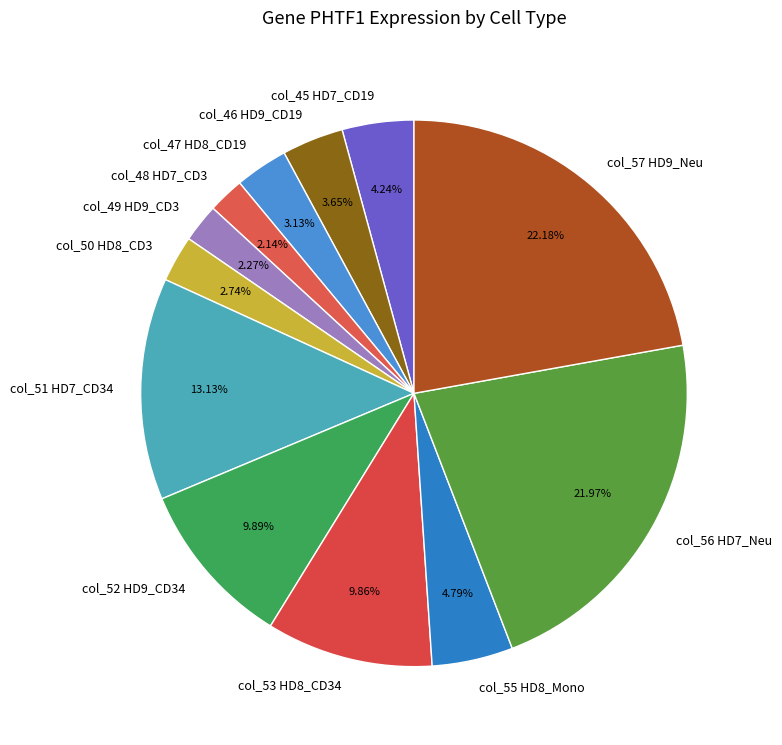

To the nearest percent, what percentage of the pie is col_52 HD9_CD34?

10%